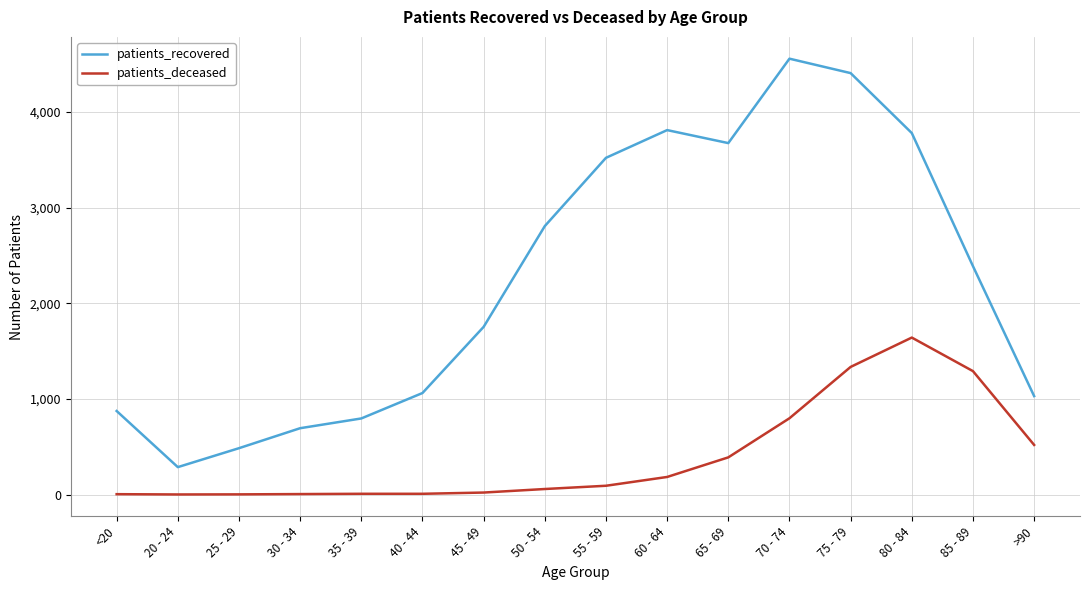

True or false: patients_recovered has more than 0 points higher than both neighbors.

True